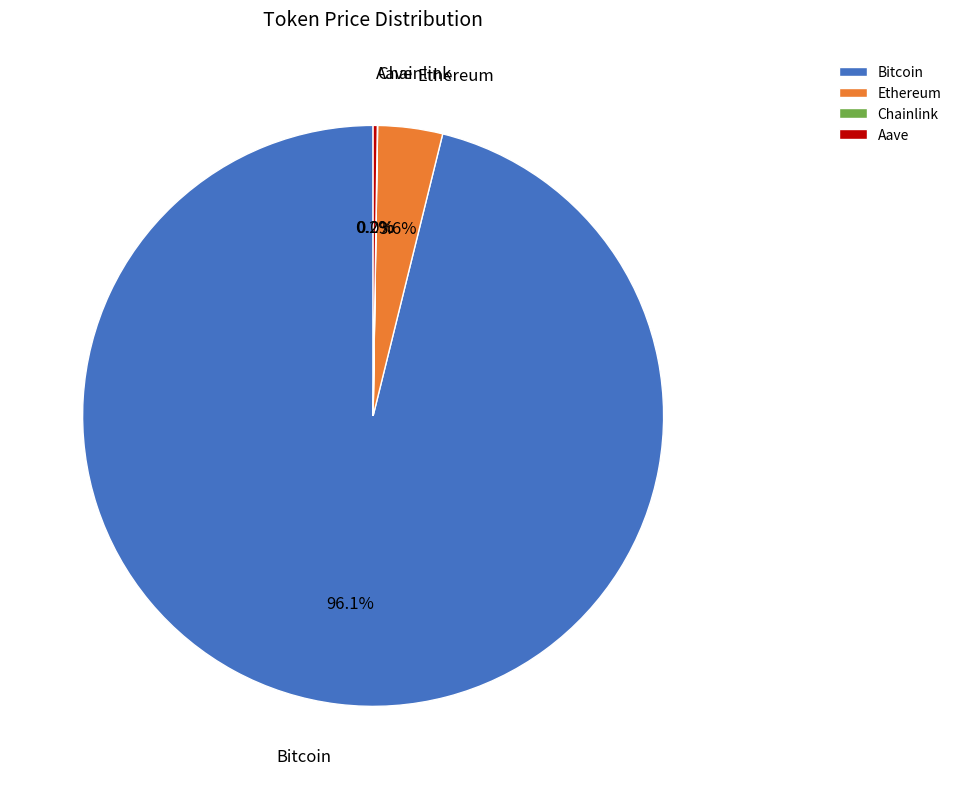

Is there any slice that represents more than half of the pie?

Yes